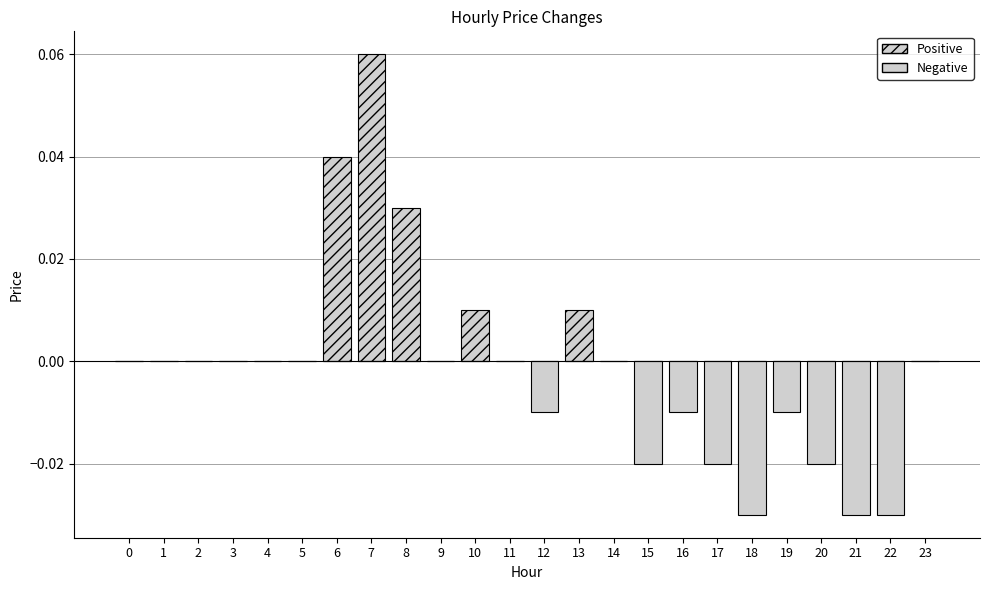

Reading left to right, list all the values displayed in this chart.

Positive: 0.0	0.0	0.0	0.0	0.0	0.0	0.0	0.1	0.0	0.0	0.0	0.0	0.0	0.0	0.0	0.0	0.0	0.0	0.0	0.0	0.0	0.0	0.0	0.0
Negative: 0.0	0.0	0.0	0.0	0.0	0.0	0.0	0.0	0.0	0.0	0.0	0.0	-0.0	0.0	0.0	-0.0	-0.0	-0.0	-0.0	-0.0	-0.0	-0.0	-0.0	0.0